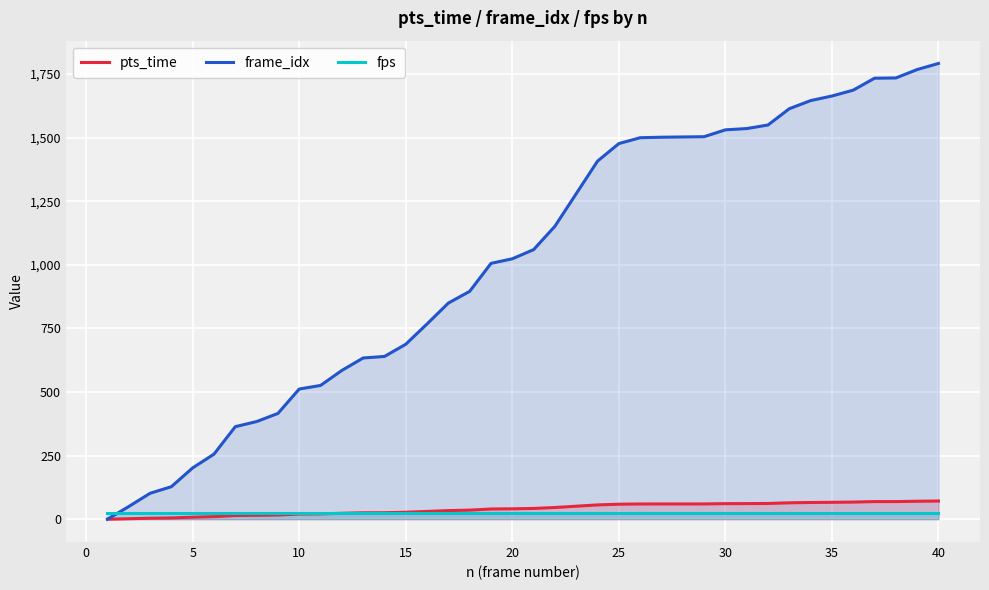

What is the total value across all series at 15?

740.5